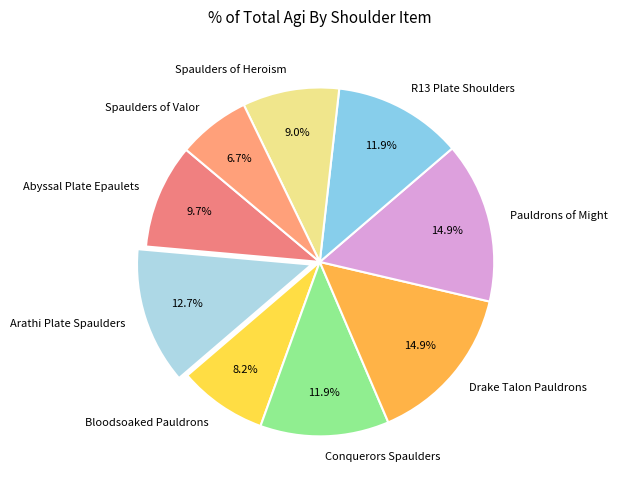

Which has a higher value, Abyssal Plate Epaulets or Spaulders of Heroism?

Abyssal Plate Epaulets